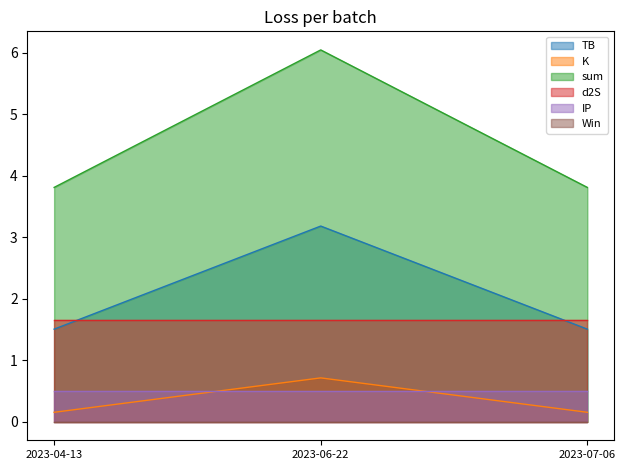

Which series has the largest range (max minus min)?

sum